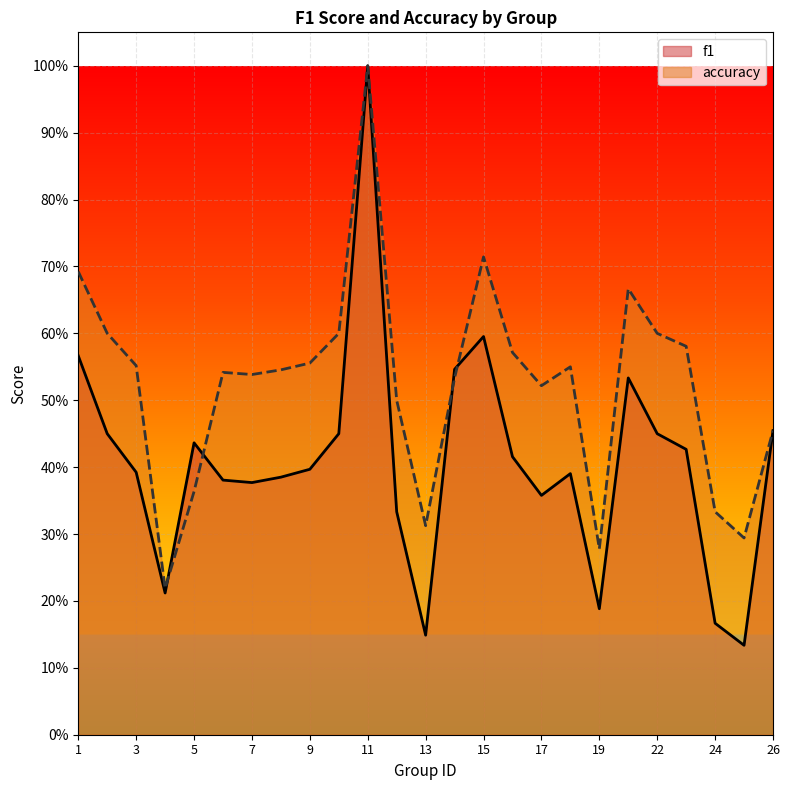

What is the spread (max minus min) of values at 17?

0.2